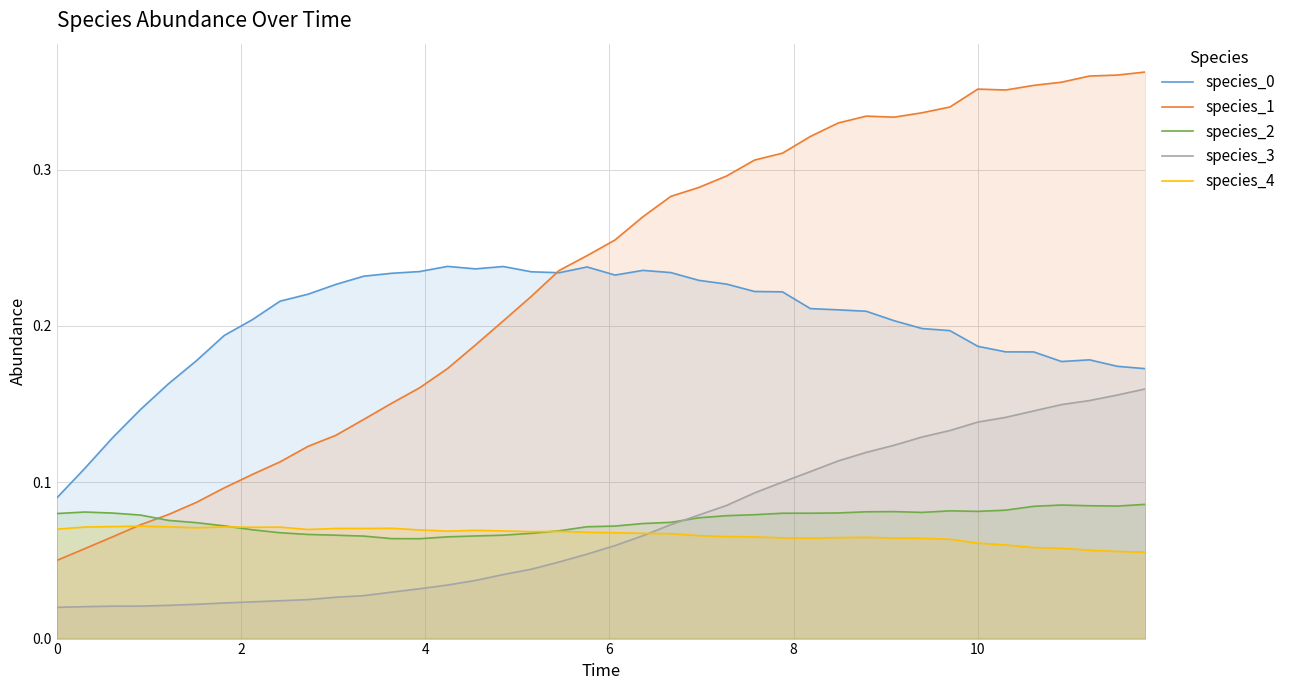

Count the species_0 values in the range 0 to 1.

40